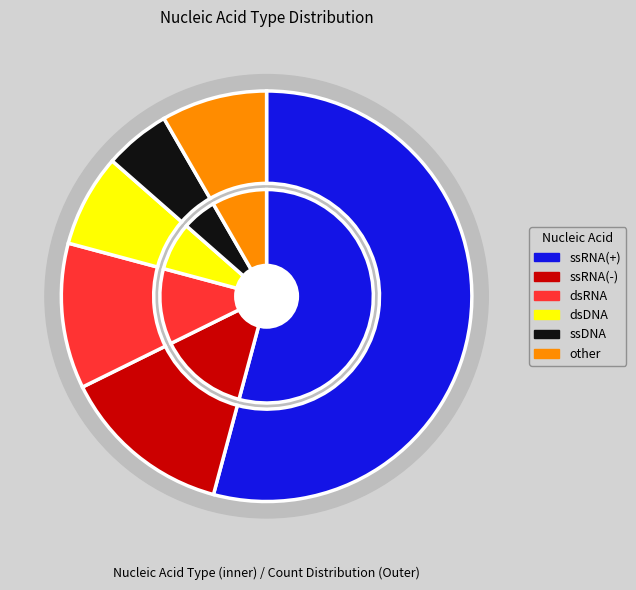

To the nearest percent, what percentage of the pie is dsDNA?

7%